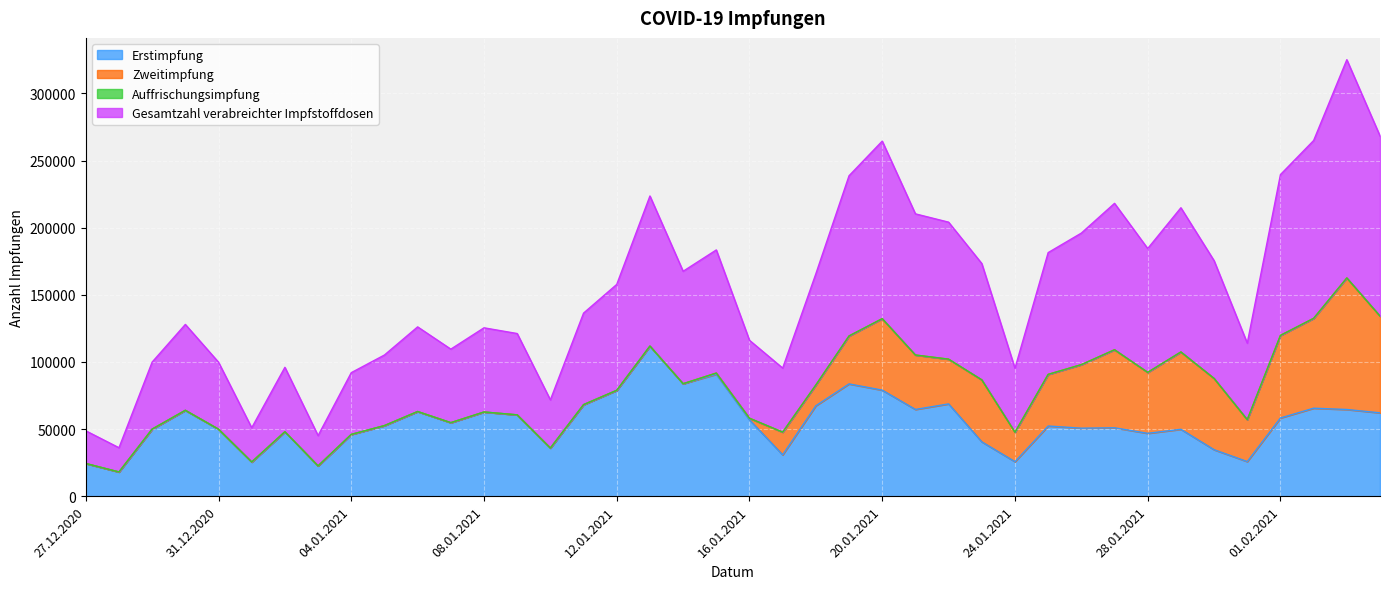

How many interior local peaks does the Erstimpfung series have?

12